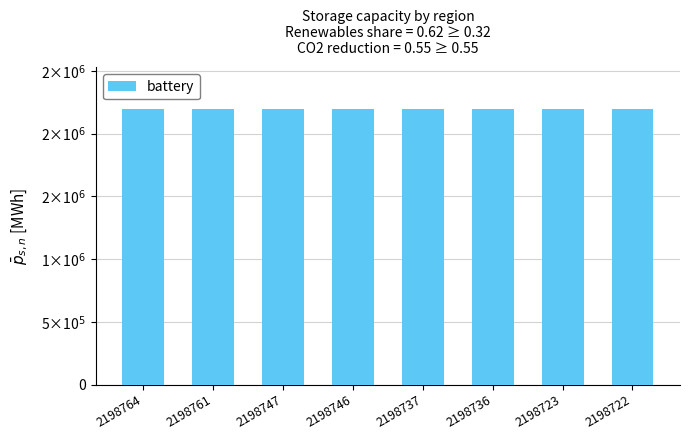

What is the value of the 2nd bar from the left?

2198761